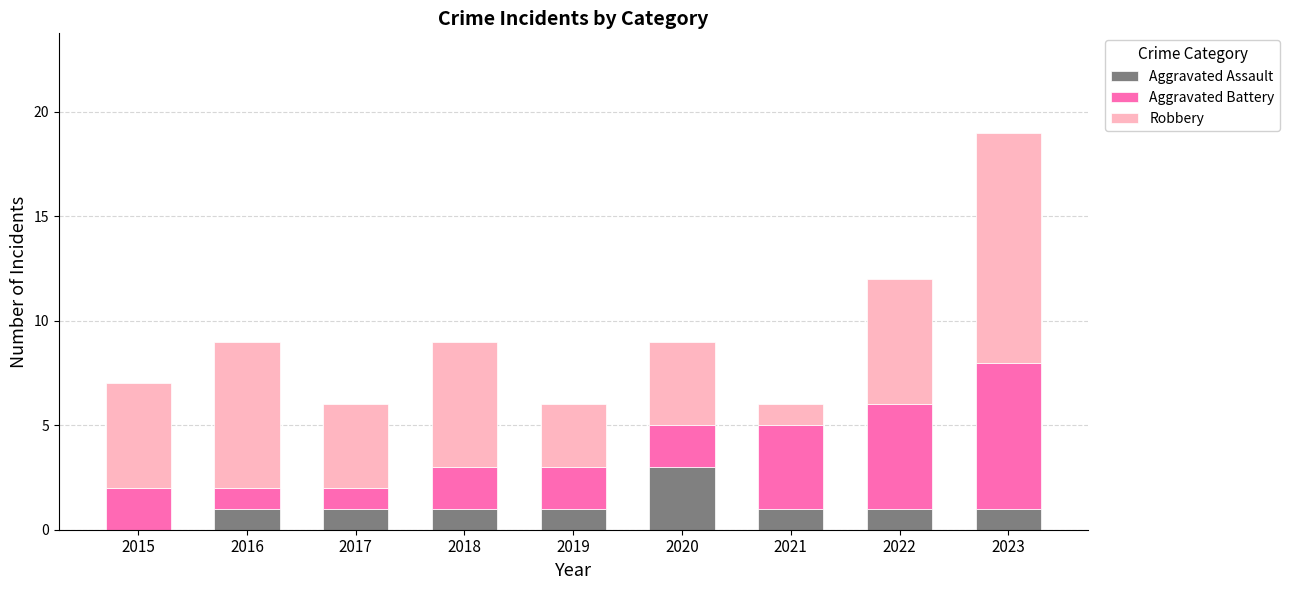

What is the maximum value for Aggravated Assault?

3